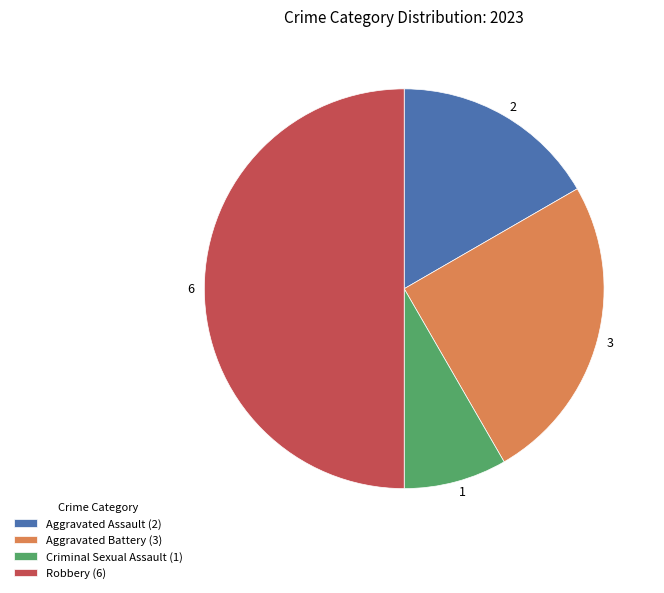

Do Robbery and Aggravated Assault together represent more than half of the pie?

Yes